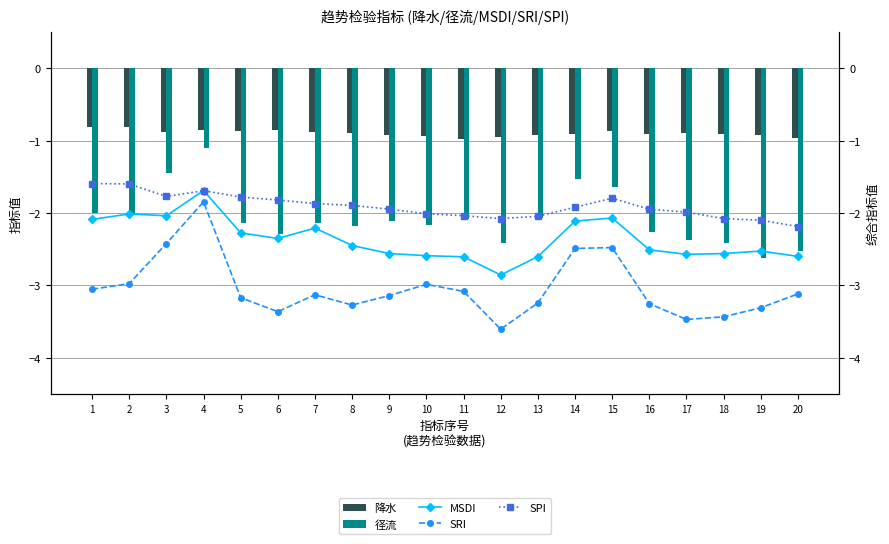

At which category is the sum across all series the highest?

4